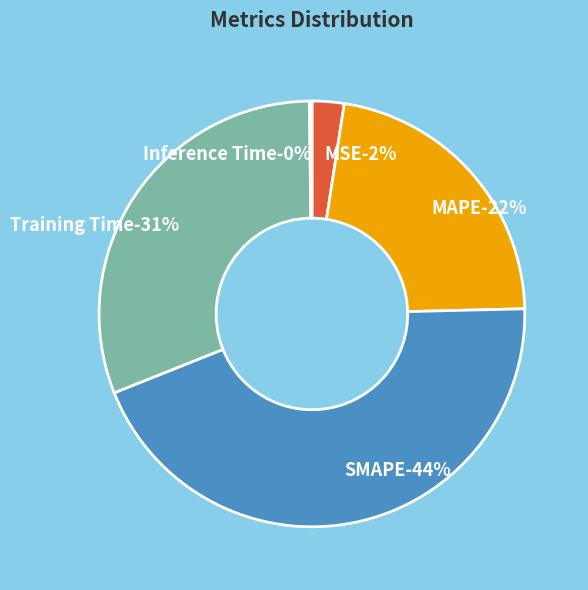

What percentage is NOT represented by SMAPE?

55.7%